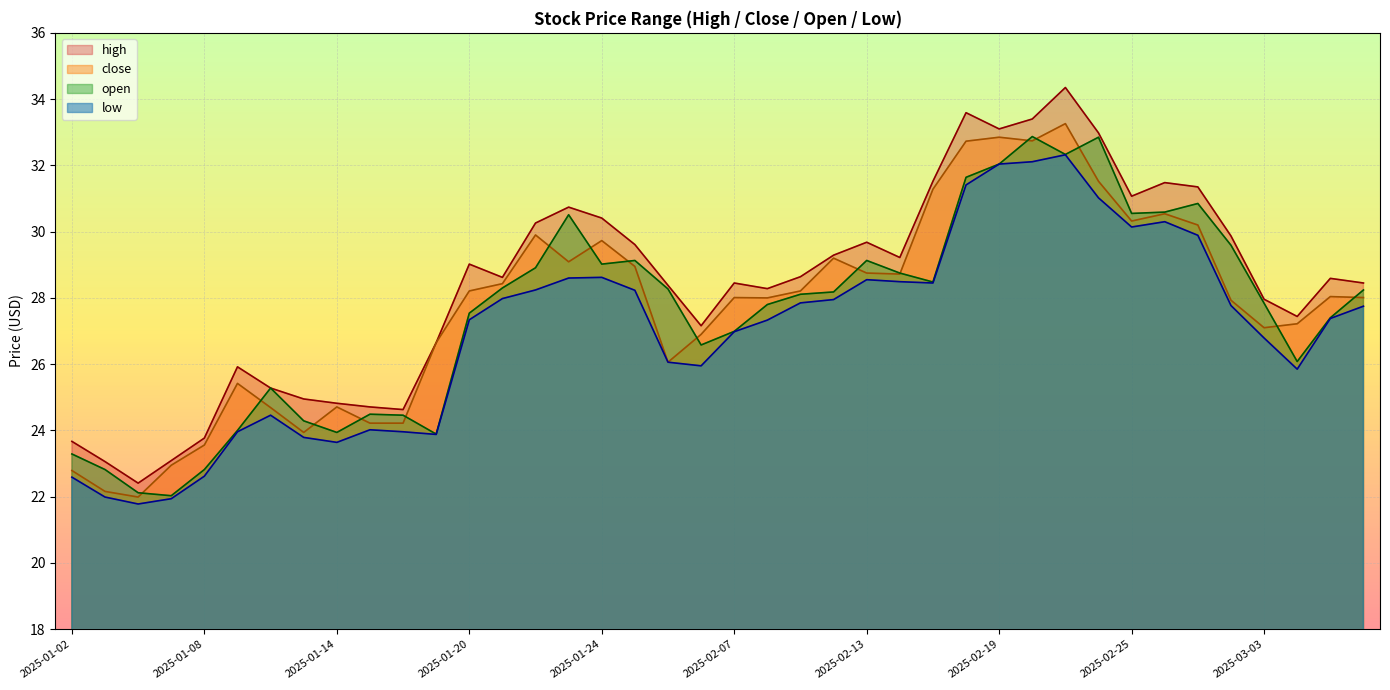

Does the chart display data point markers on the line(s)?

No